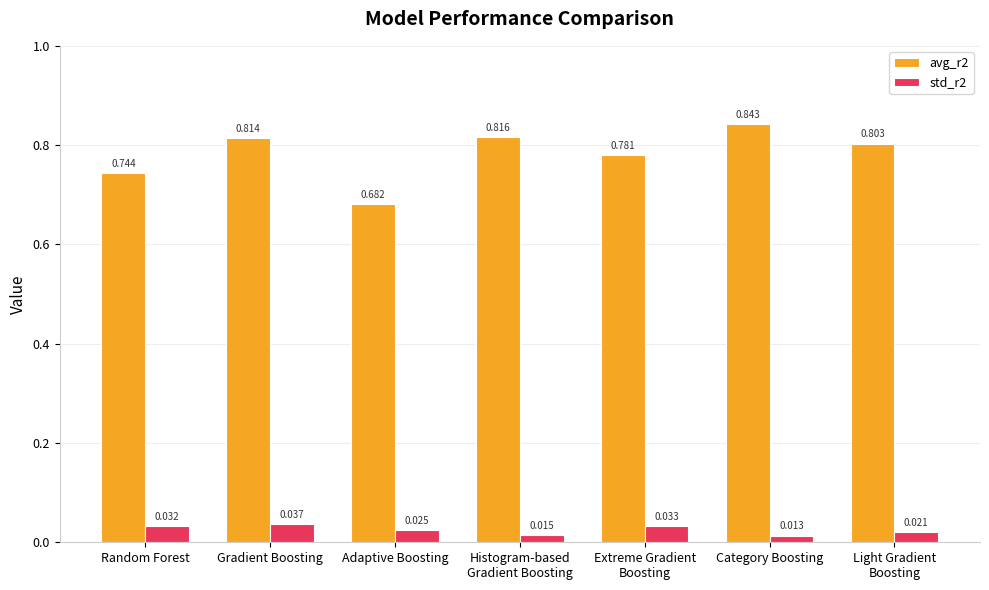

Which series has the largest range (max minus min)?

avg_r2